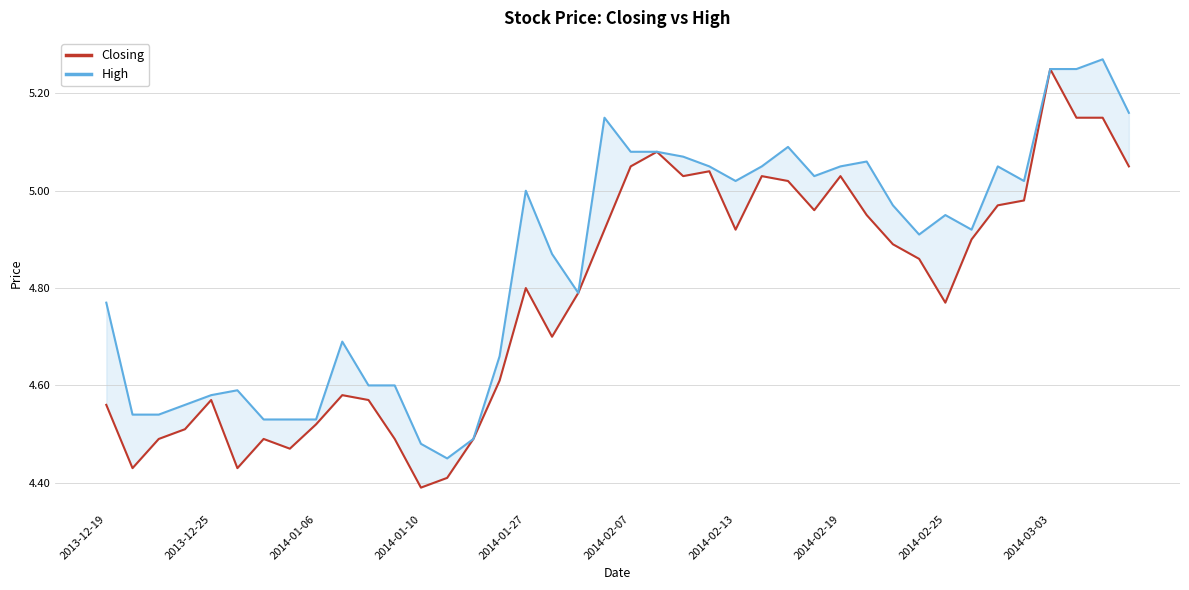

Is it true that Closing equals 5.0 at 22?

True